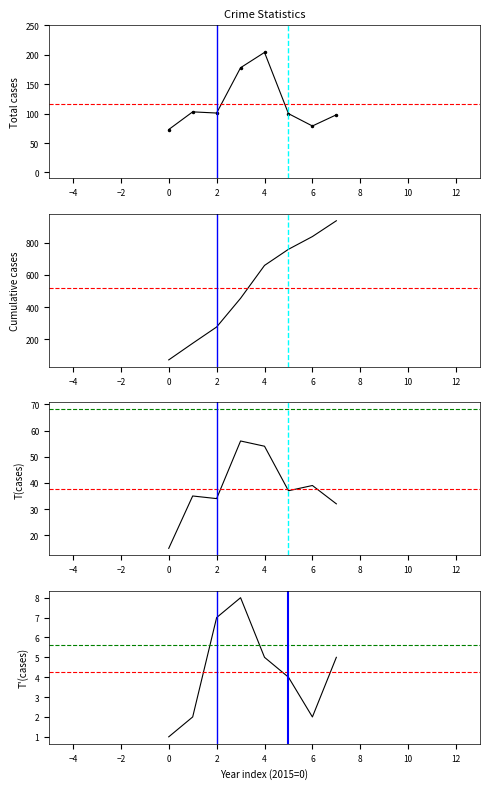

Reading right to left, what are all the values shown in this chart?

Total: 98	79	100	204	178	101	103	73
Cumulative Total: 936	838	759	659	455	277	176	73
Robbery: 32	39	37	54	56	34	35	15
Aggravated Assault: 5	2	4	5	8	7	2	1